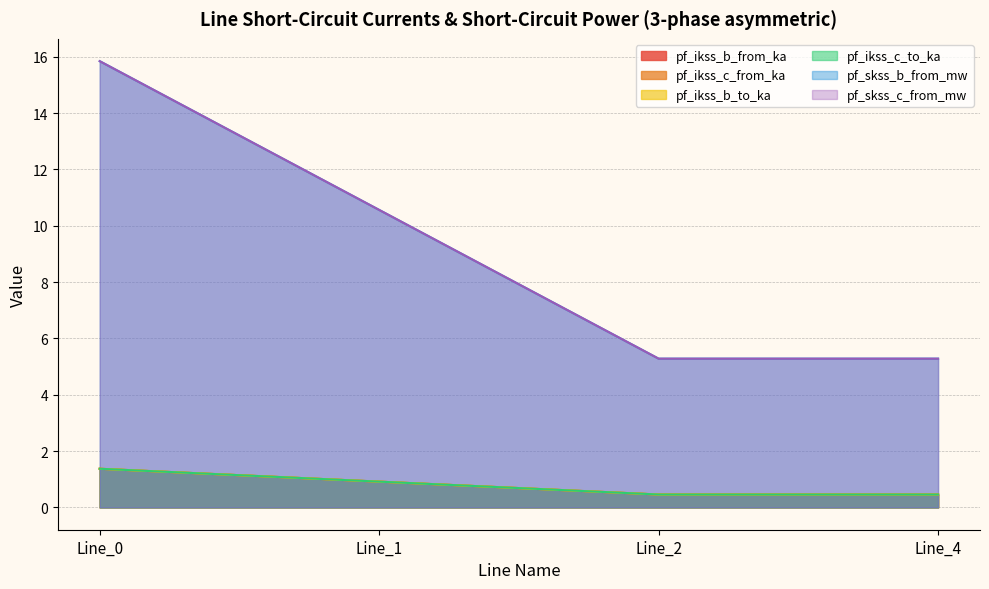

The pf_skss_c_from_mw series shows 10.6 at Line_1. True or false?

True